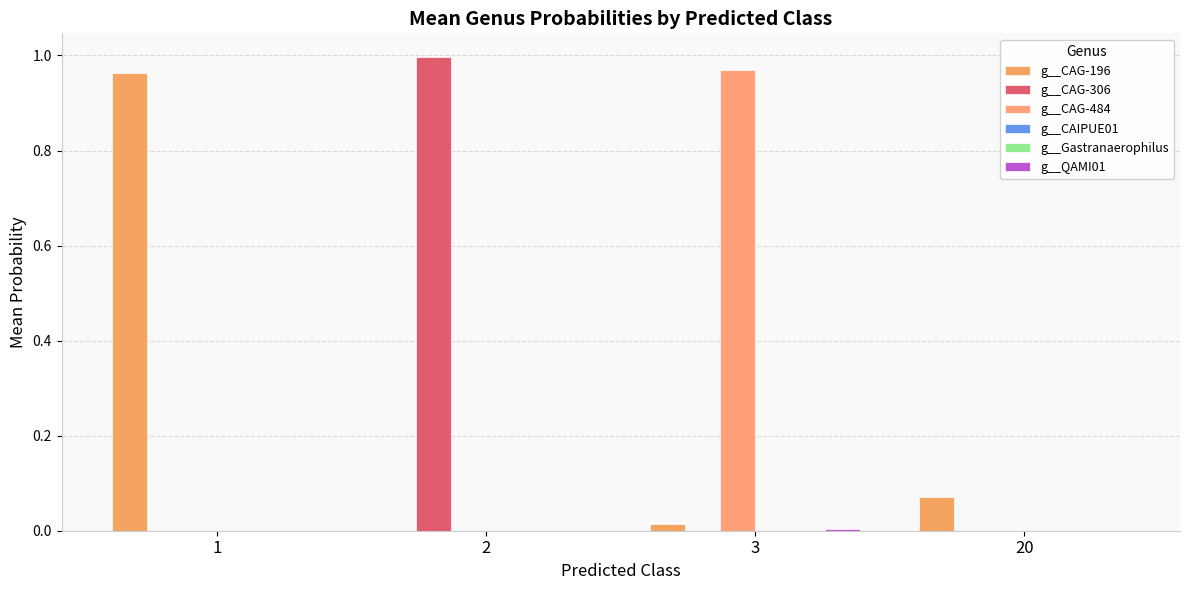

Between 2 and 1, which is larger?

1